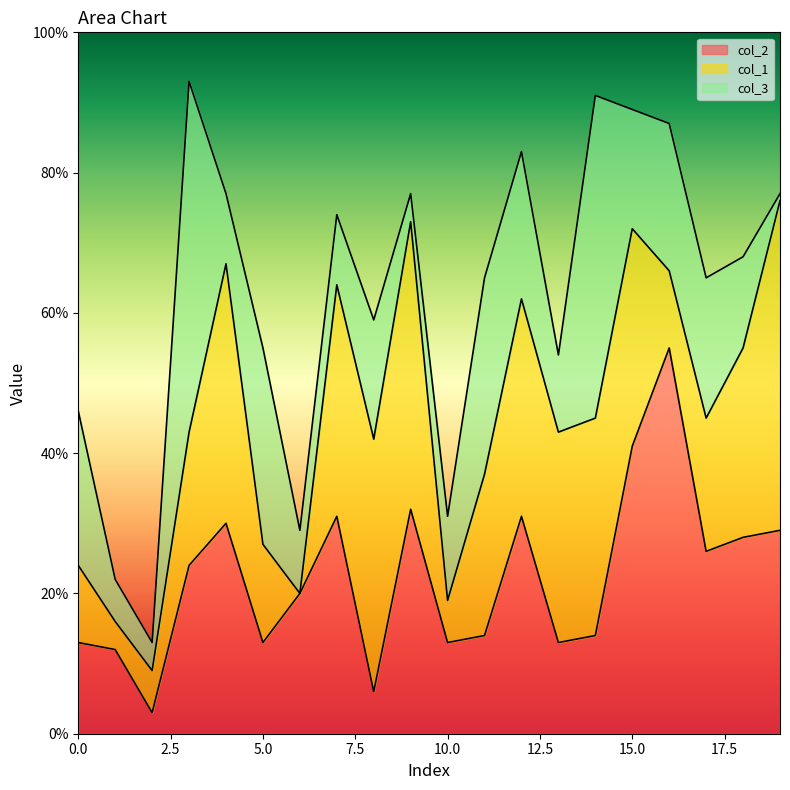

The value of col_2 at 18 is 42. True or false?

False